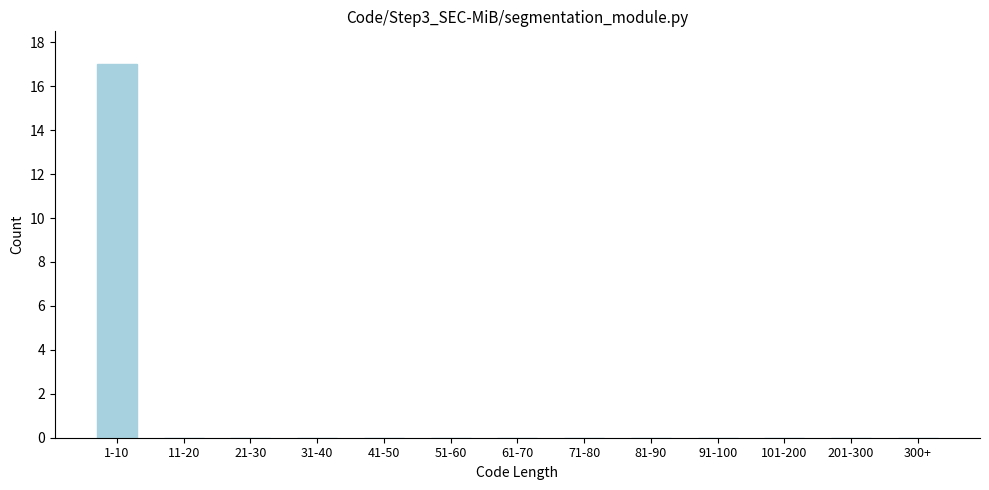

Reading right to left, list all the values displayed in this chart.

300+=0	201-300=0	101-200=0	91-100=0	81-90=0	71-80=0	61-70=0	51-60=0	41-50=0	31-40=0	21-30=0	11-20=0	1-10=17